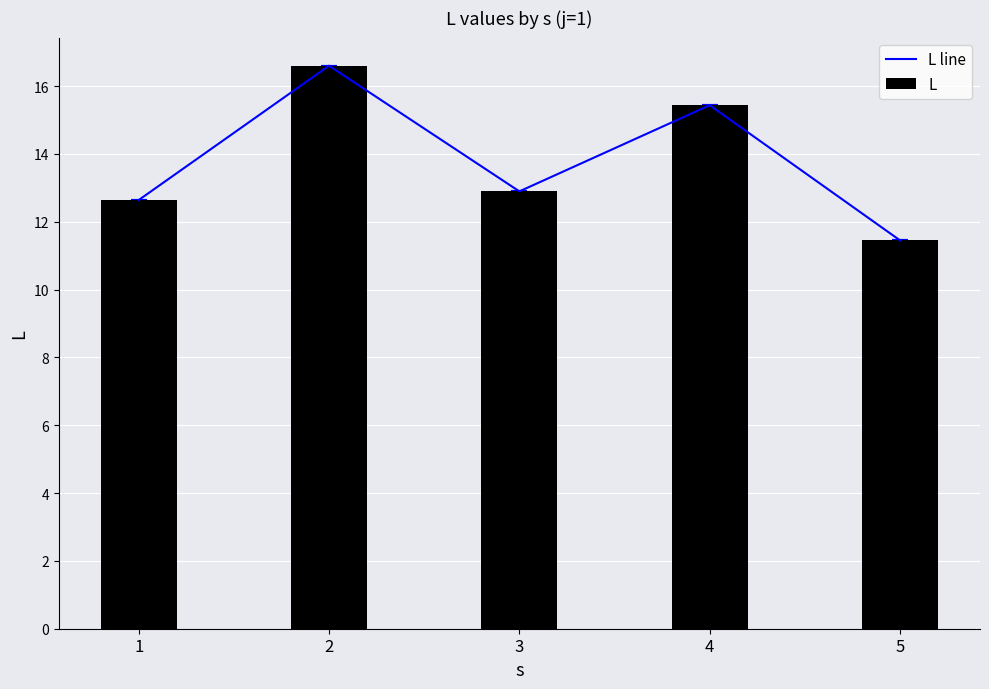

Where is L nearest to the value 14?

3